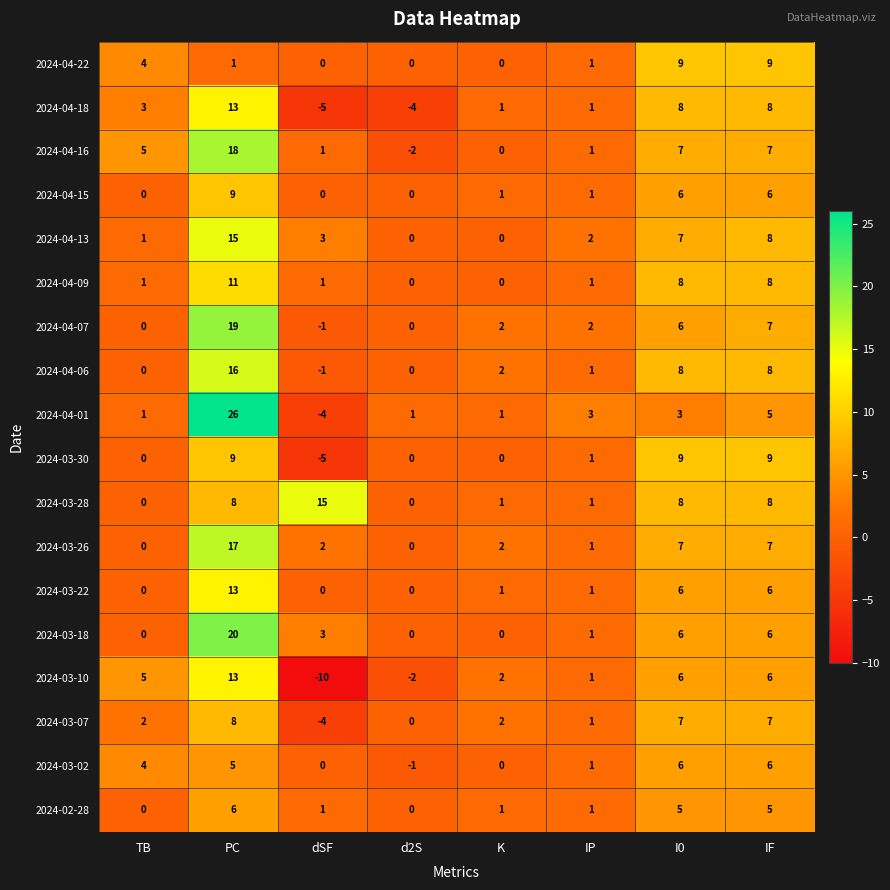

Which series has the largest total across all categories?

2024-03-28